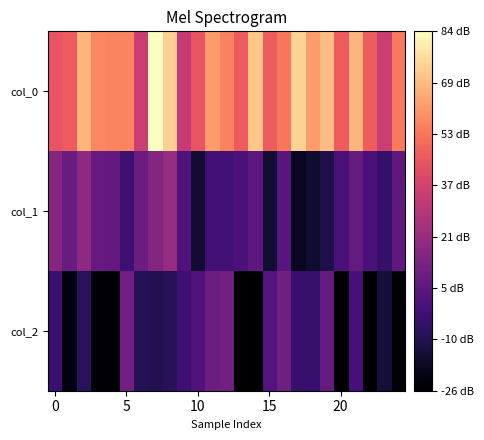

How many categories are shown in the chart?

25